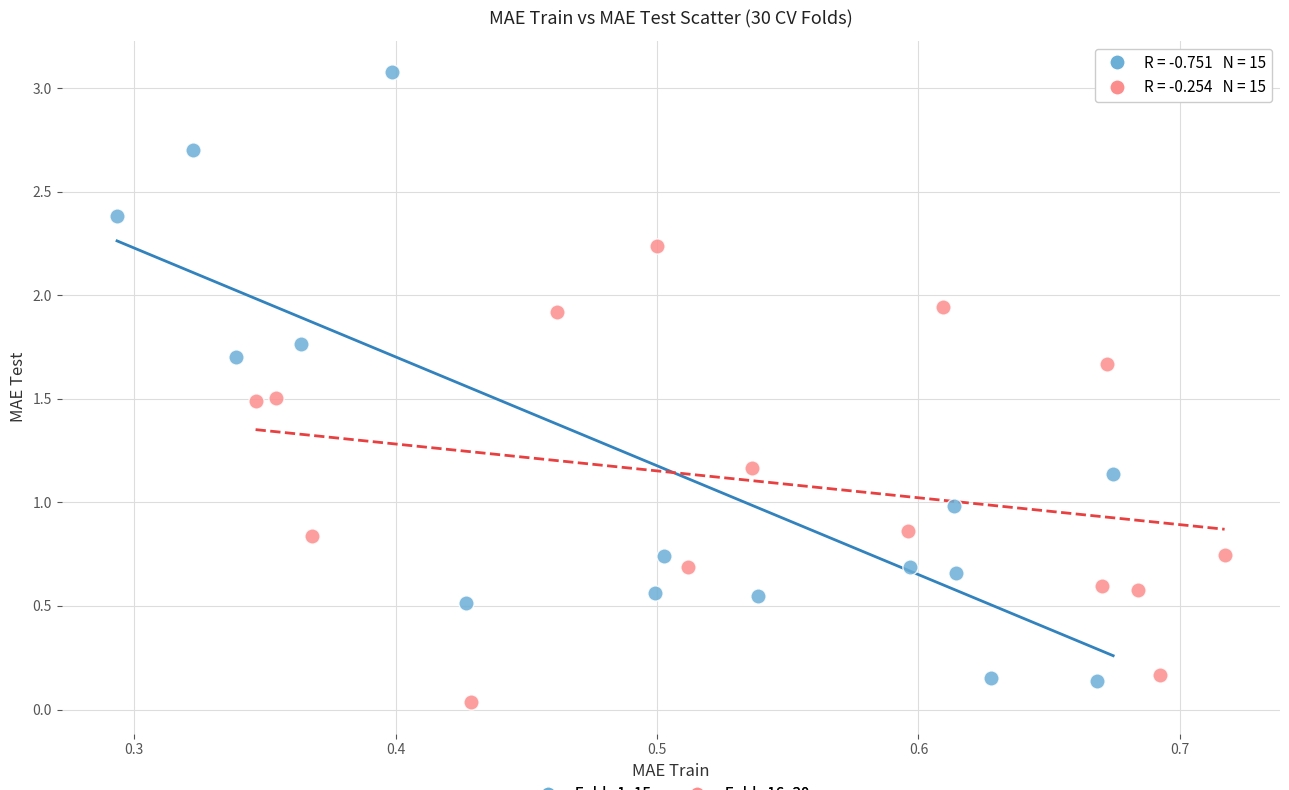

Which series contains the highest Y value?

Folds 1–15